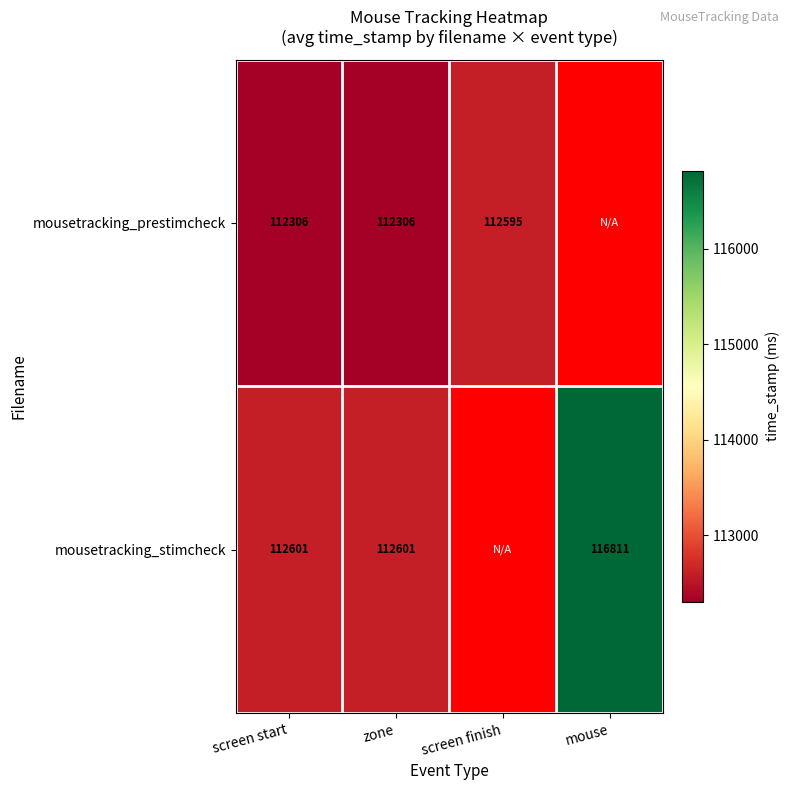

At screen start, list the series in order from largest to smallest.

mousetracking_stimcheck, mousetracking_prestimcheck